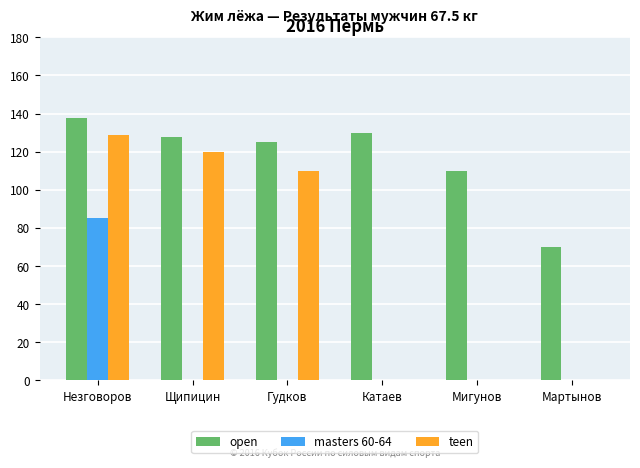

What is the total value across all series at Катаев?

130.0